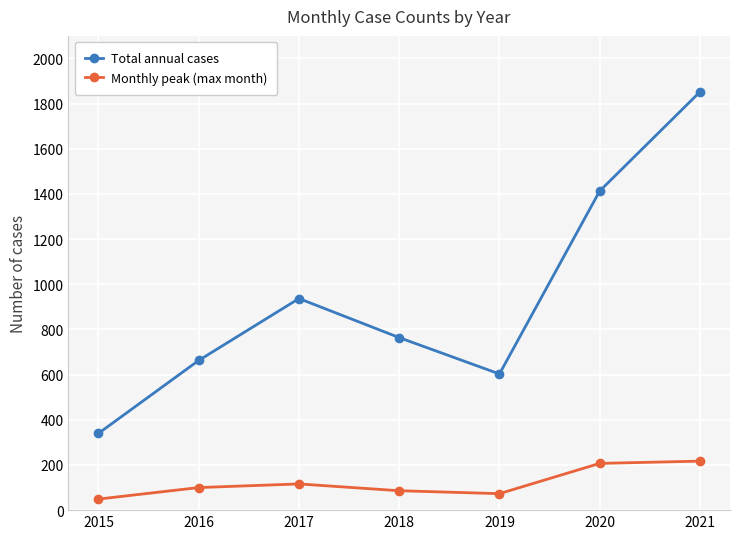

Is it true that Total annual cases equals 603 at 2019?

True